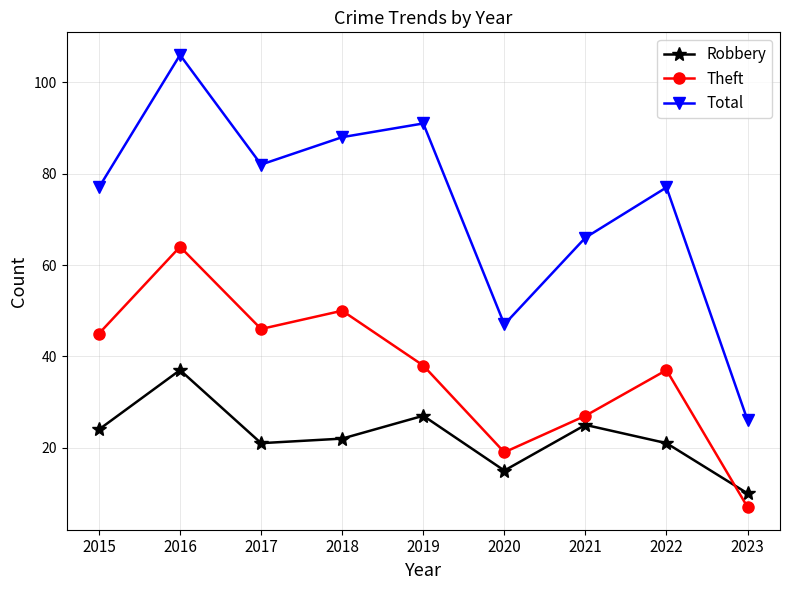

What is the sum of all Robbery values?

202